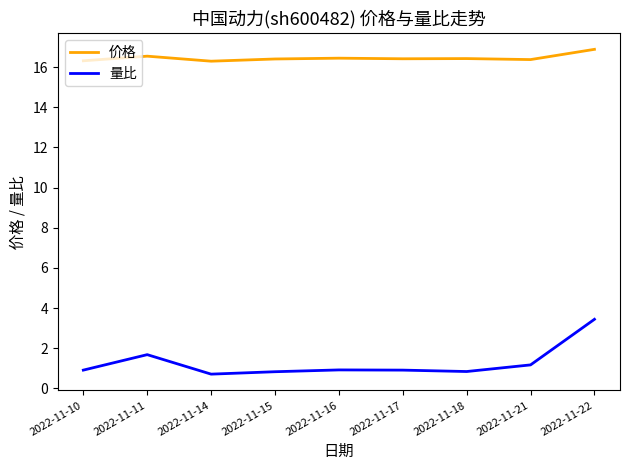

What value does the 价格 series have at 2022-11-18?

16.4